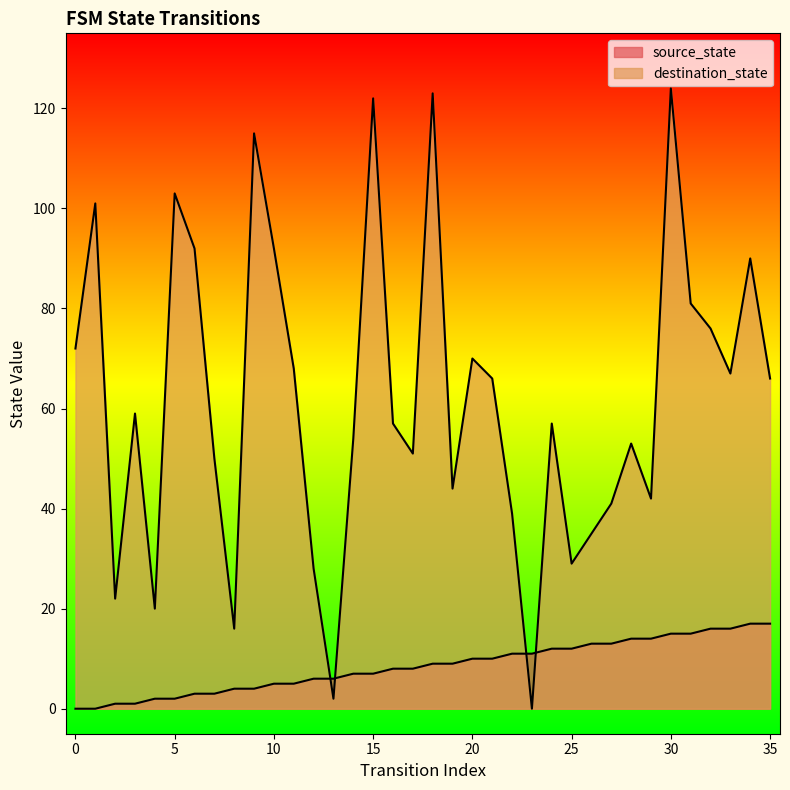

What are all the series names shown in the legend?

source_state, destination_state